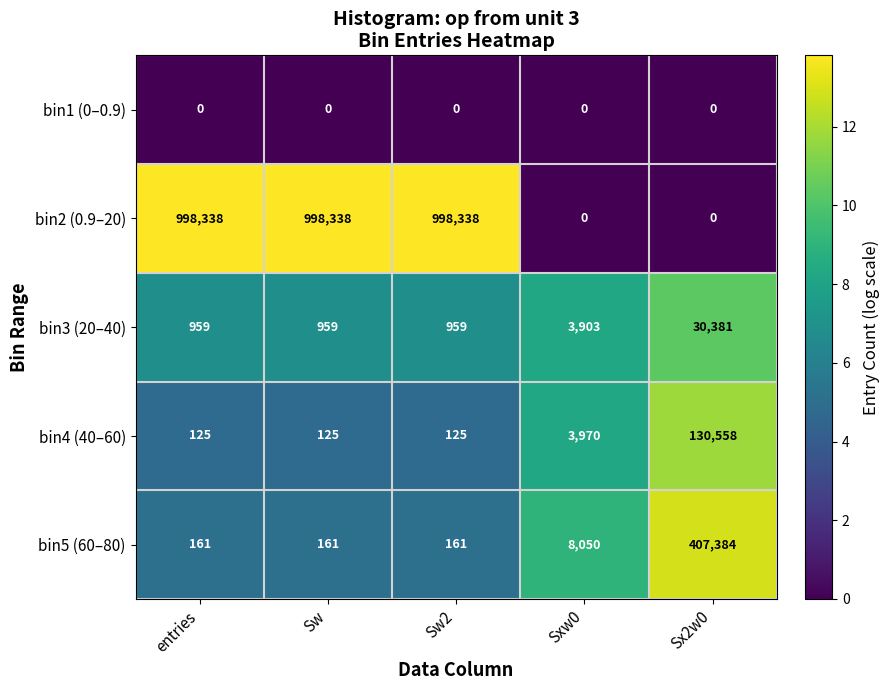

What is the highest value of the bin5 (60–80) series?

407384